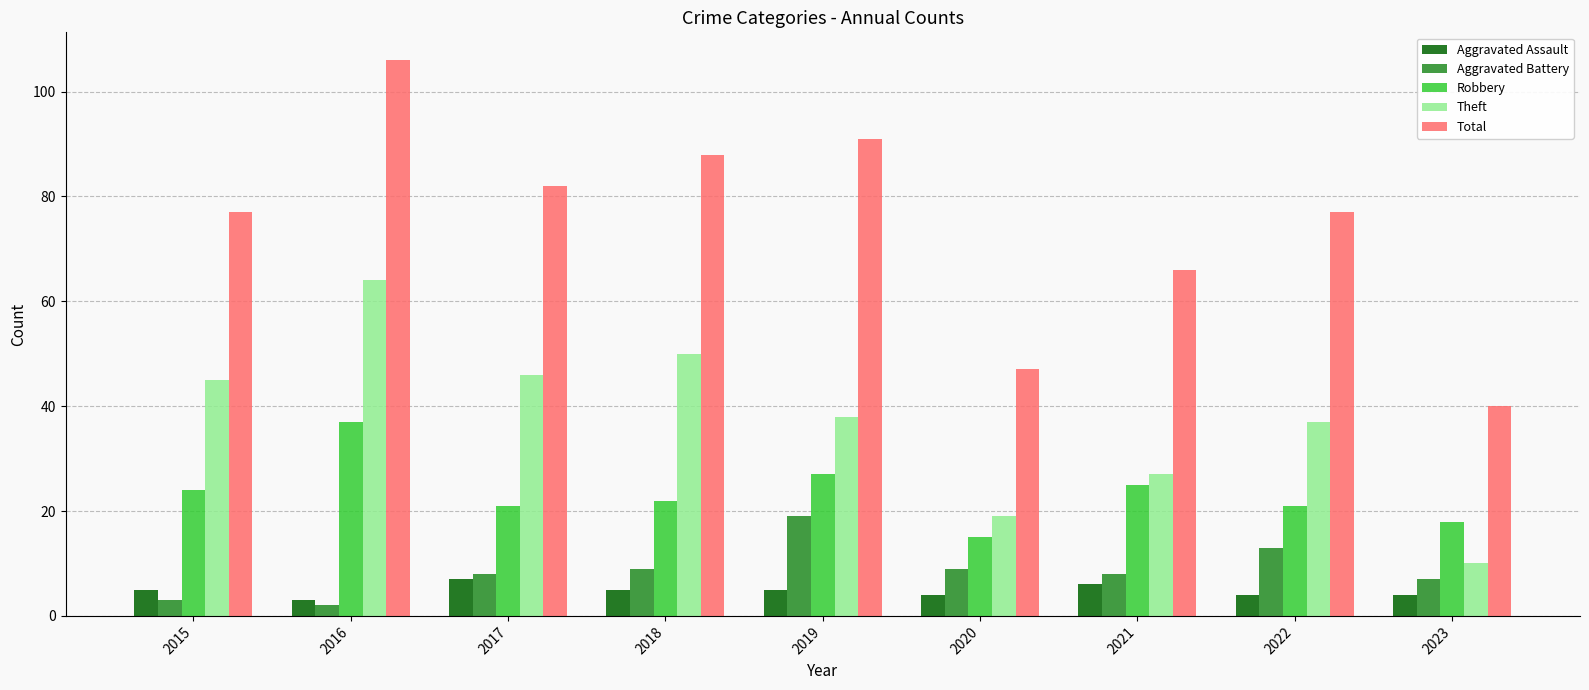

How many categories are shown in the chart?

9